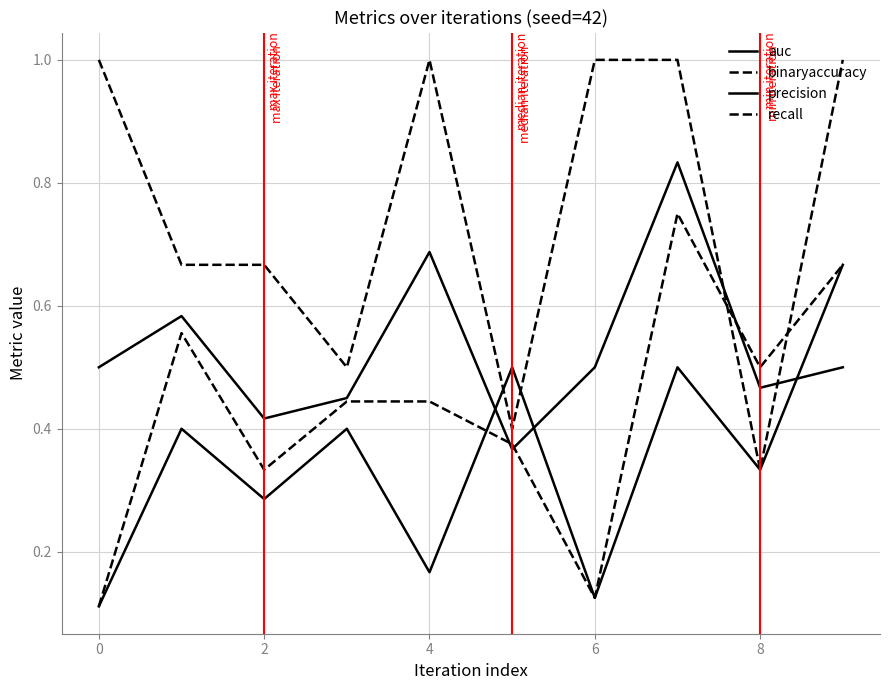

Which series has the widest spread of values?

recall